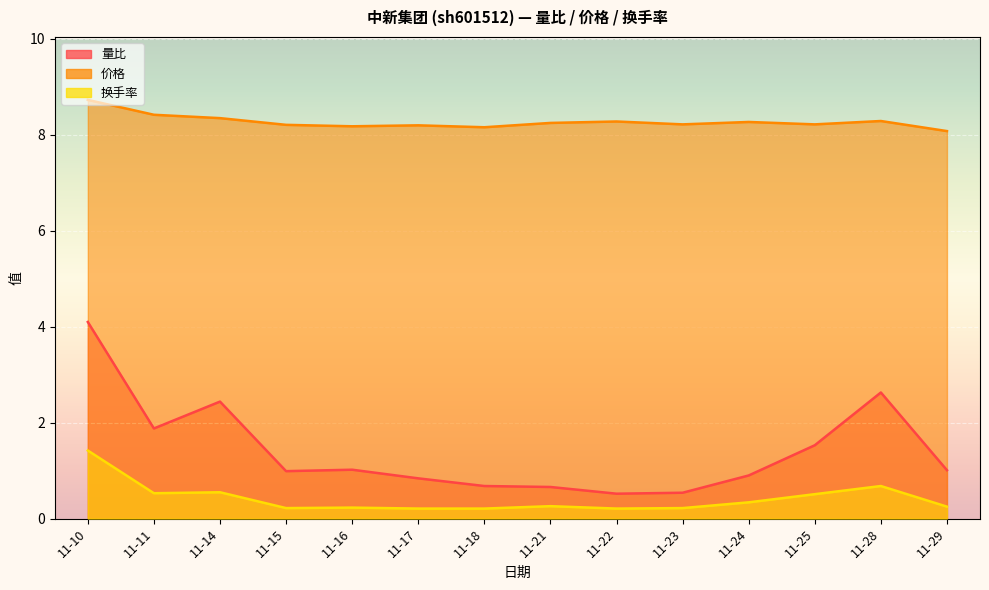

The 换手率 series shows 0.3 at 11-24. True or false?

True